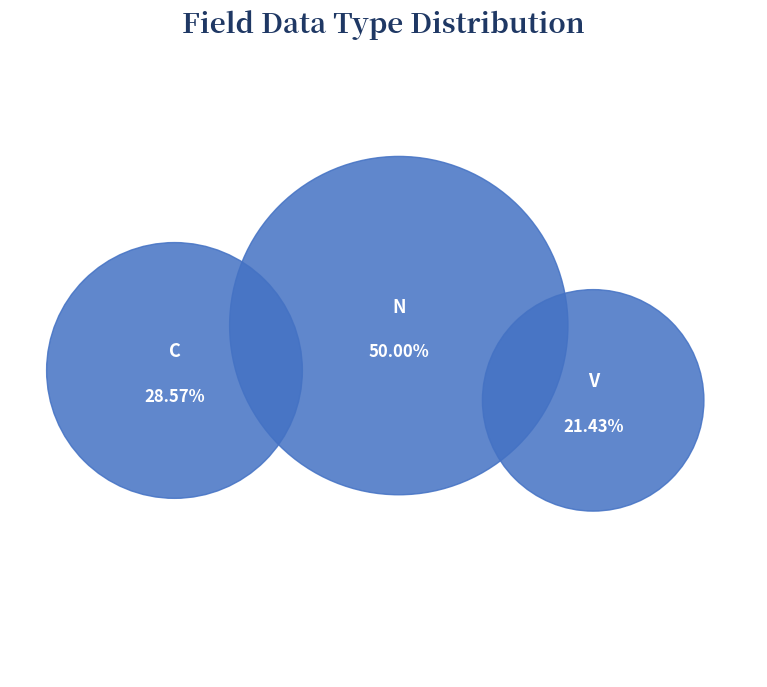

Does N(19,2) account for over 50% of the chart?

No